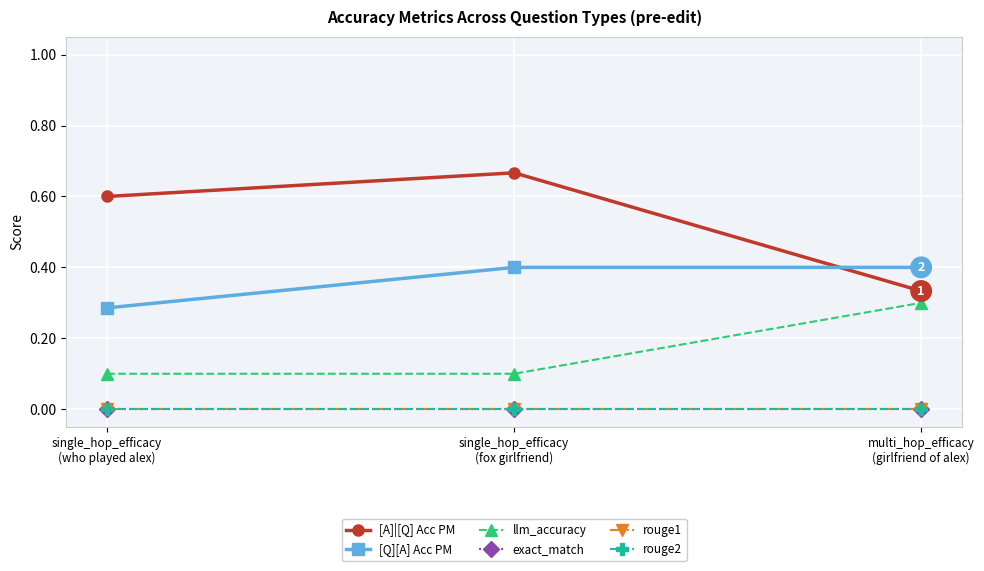

What is the value of the [A]|[Q] Acc PM point at the 3rd from the left?

0.3